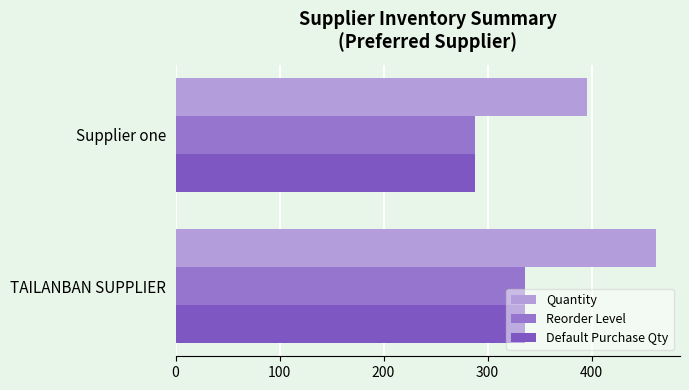

What is the smallest value displayed?

288